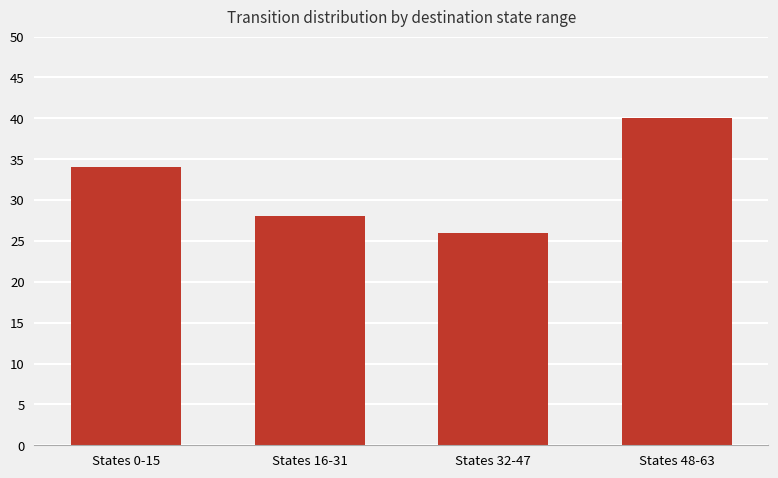

Which has a higher value, States 48-63 or States 32-47?

States 48-63